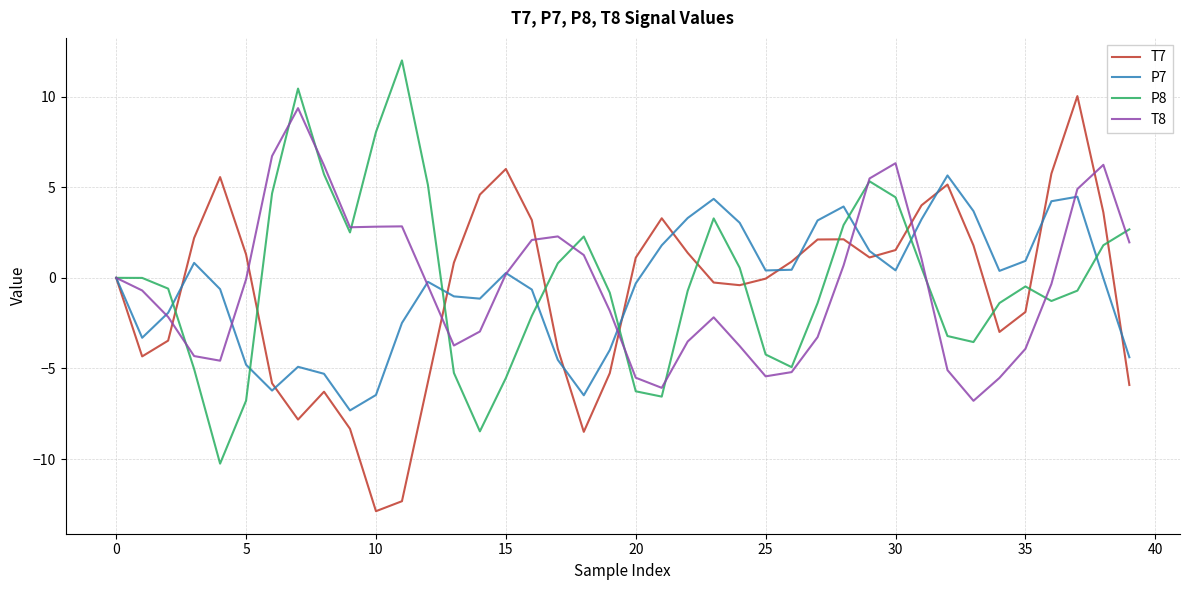

What is the minimum value shown in the chart?

-12.9